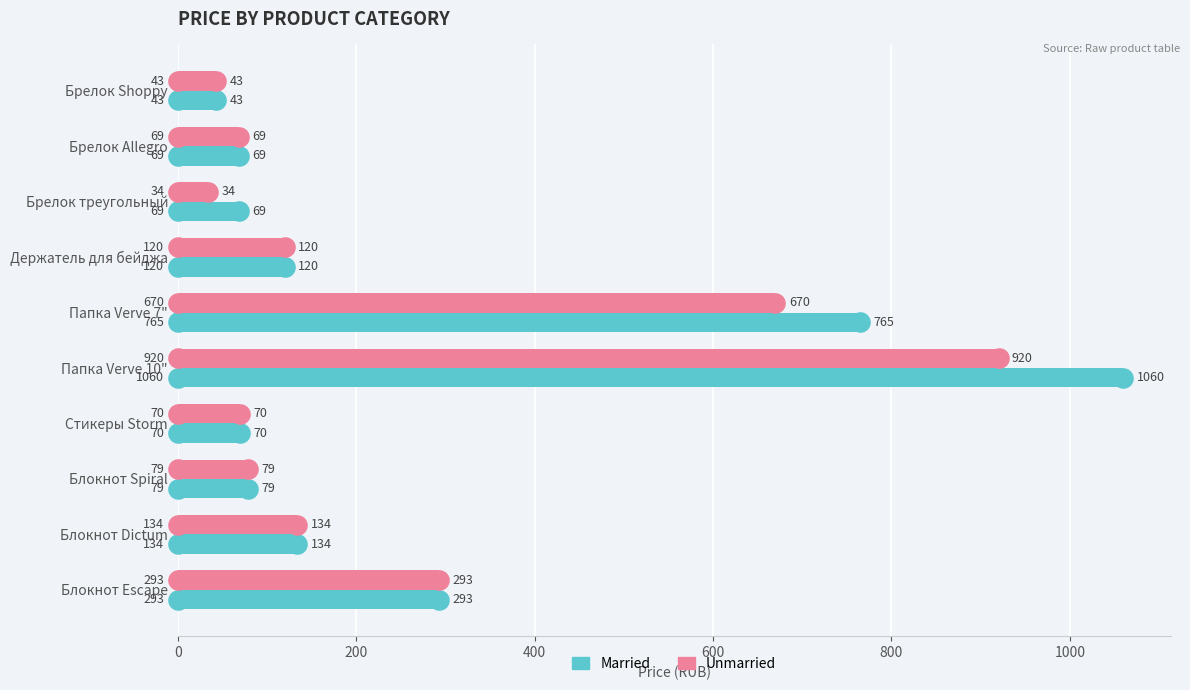

Which series has the largest total across all categories?

Married